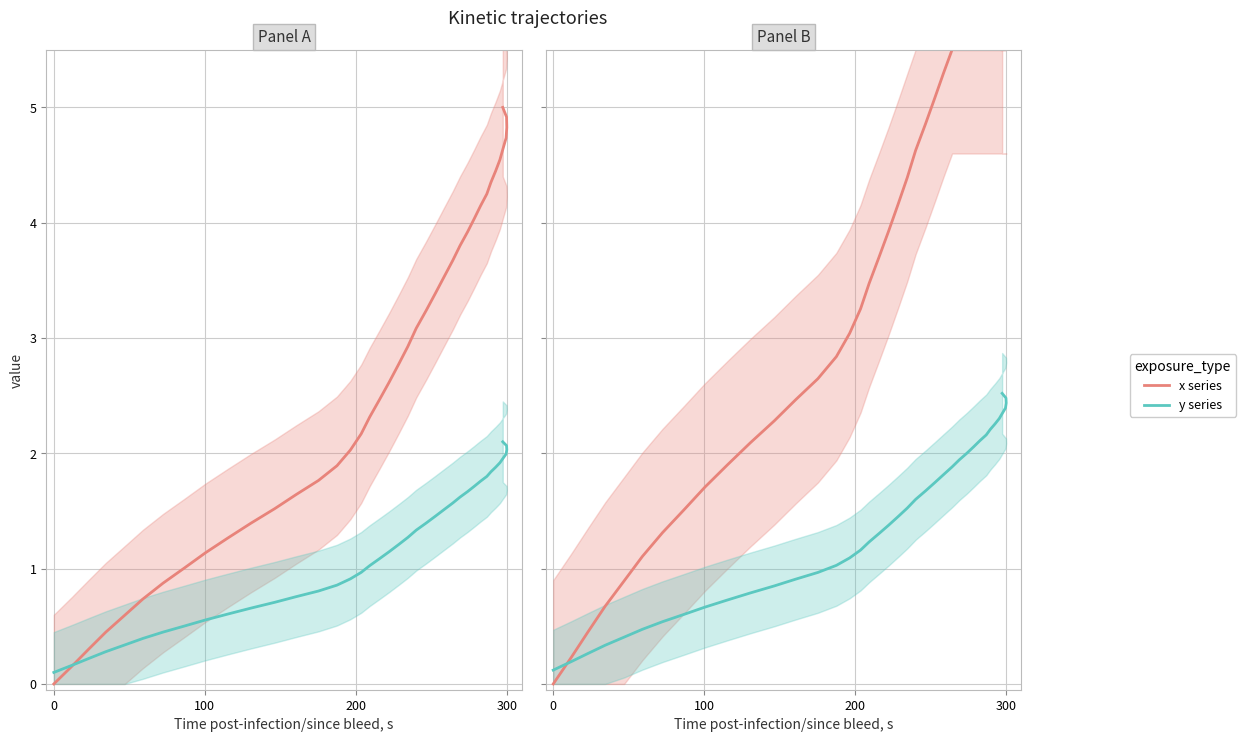

What are all the series names shown in the legend?

x series, y series